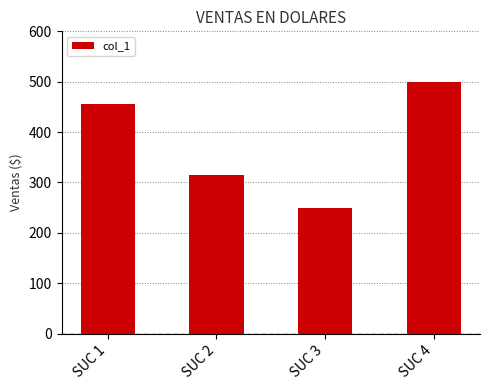

What is the average value?

380